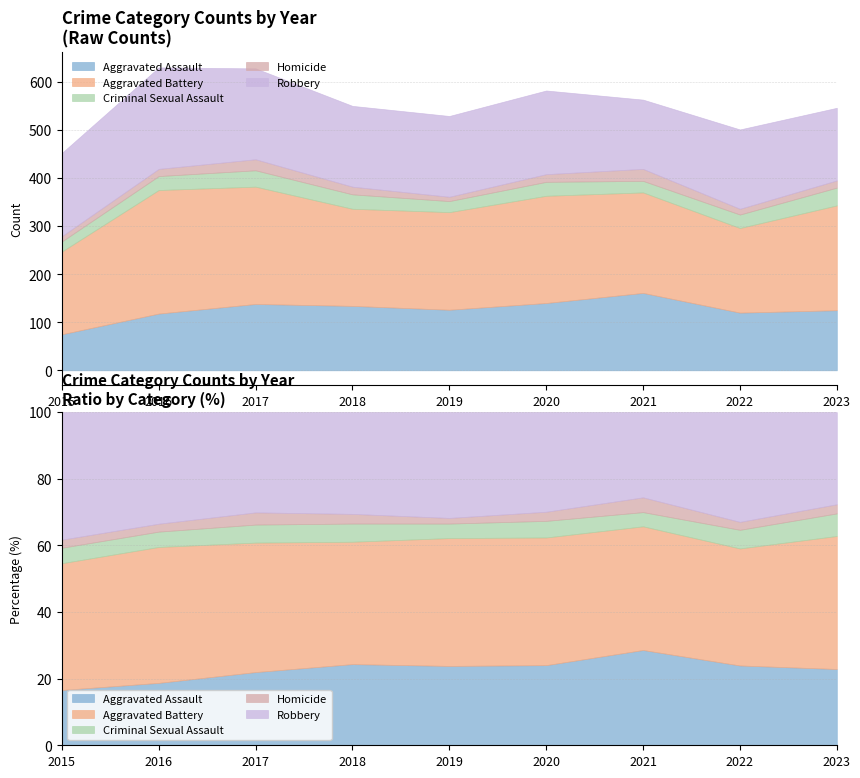

Where do Criminal Sexual Assault and Homicide first cross each other?

2020 and 2021